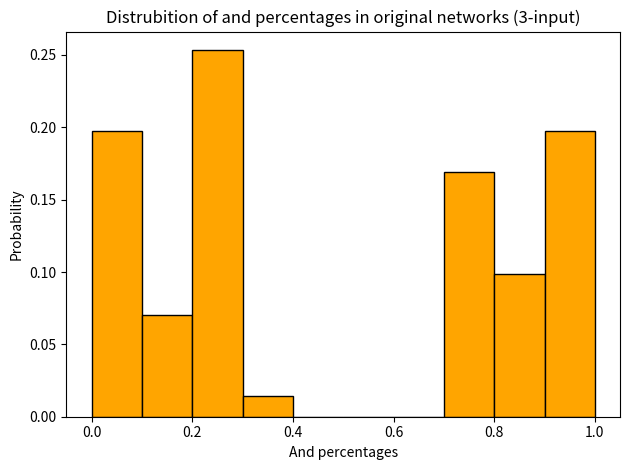

Reading left to right, list every bar in this chart as the range it spans on the x-axis followed by its height. The values are not printed on the chart, so give them approximately, as read against the axis.

0.0 to 0.1: 0.195
0.1 to 0.2: 0.070
0.2 to 0.3: 0.255
0.3 to 0.4: 0.015
0.4 to 0.5: 0
0.5 to 0.6: 0
0.6 to 0.7: 0
0.7 to 0.8: 0.170
0.8 to 0.9: 0.100
0.9 to 1.0: 0.195